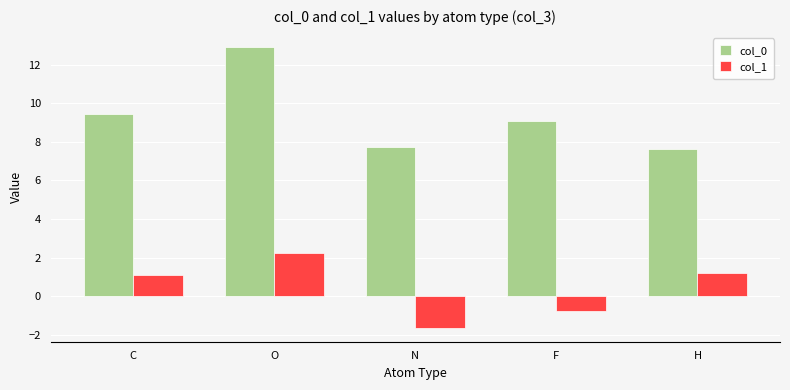

At which category is the sum across all series the highest?

O